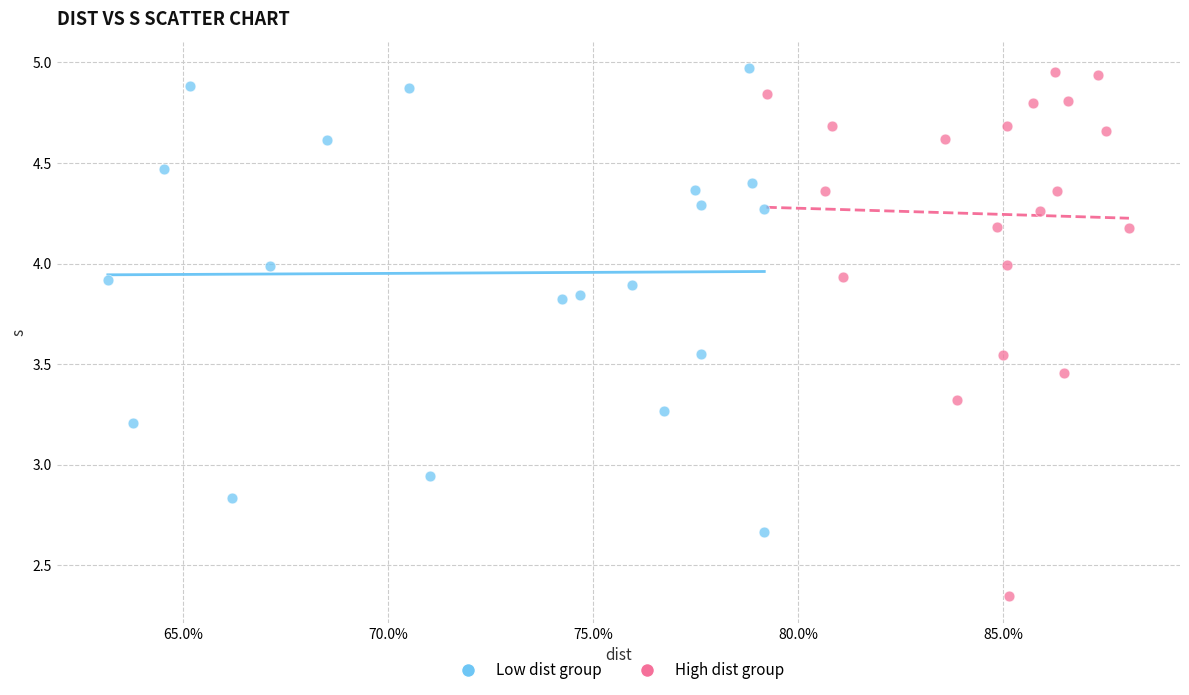

Which series has the widest spread of Y values?

High dist group